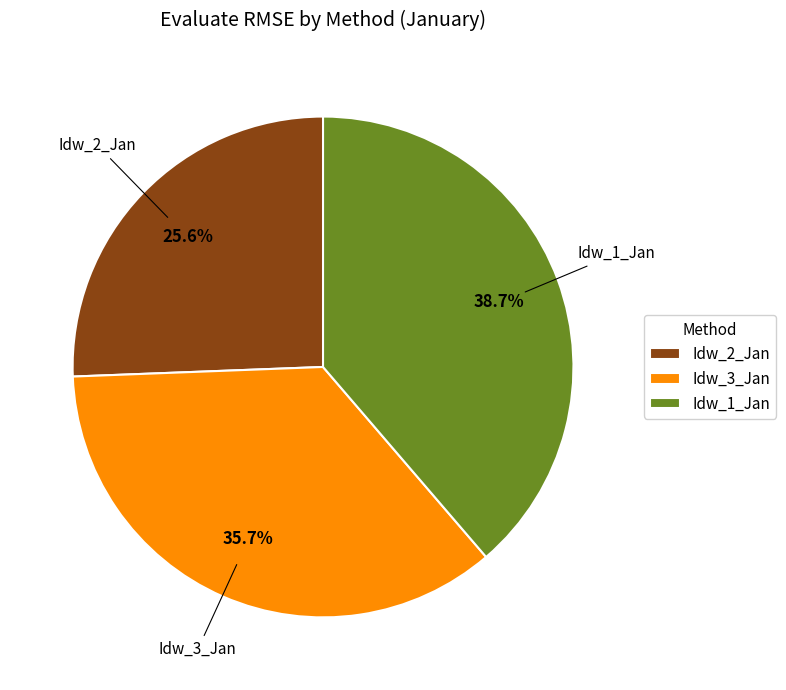

What is the total percentage of Idw_3_Jan and Idw_1_Jan?

74.4%